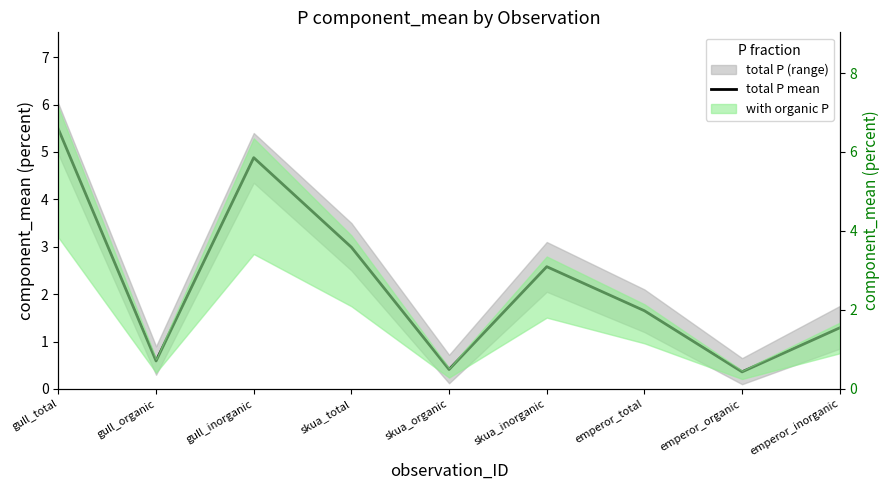

At which label is the value closest to 2?

emperor_total